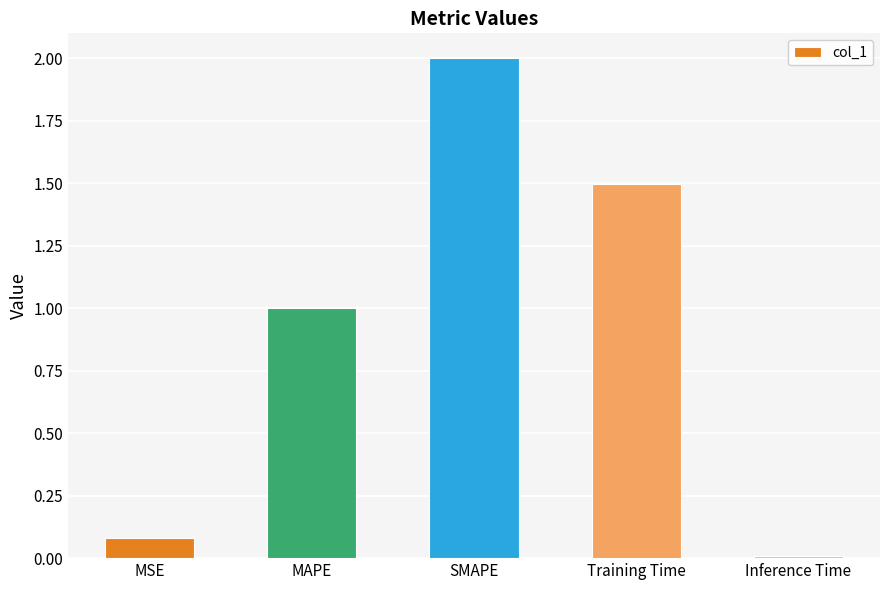

At which label is the value closest to 1?

MAPE